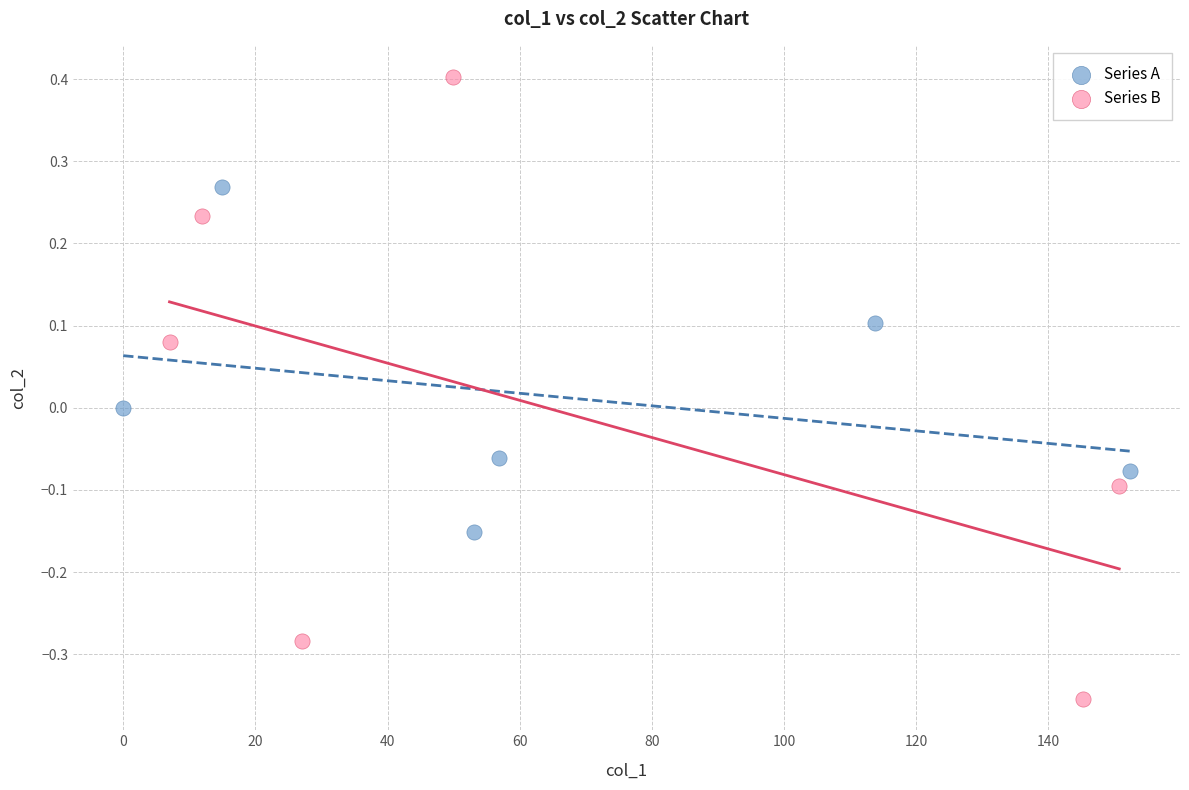

Which series reaches the minimum Y coordinate?

Series B